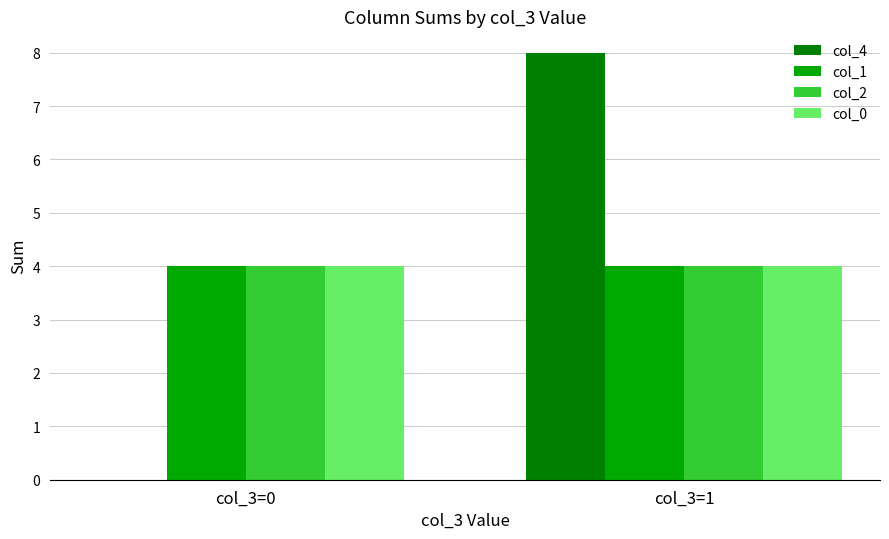

Which series changed the most between col_3=0 and col_3=1?

col_4